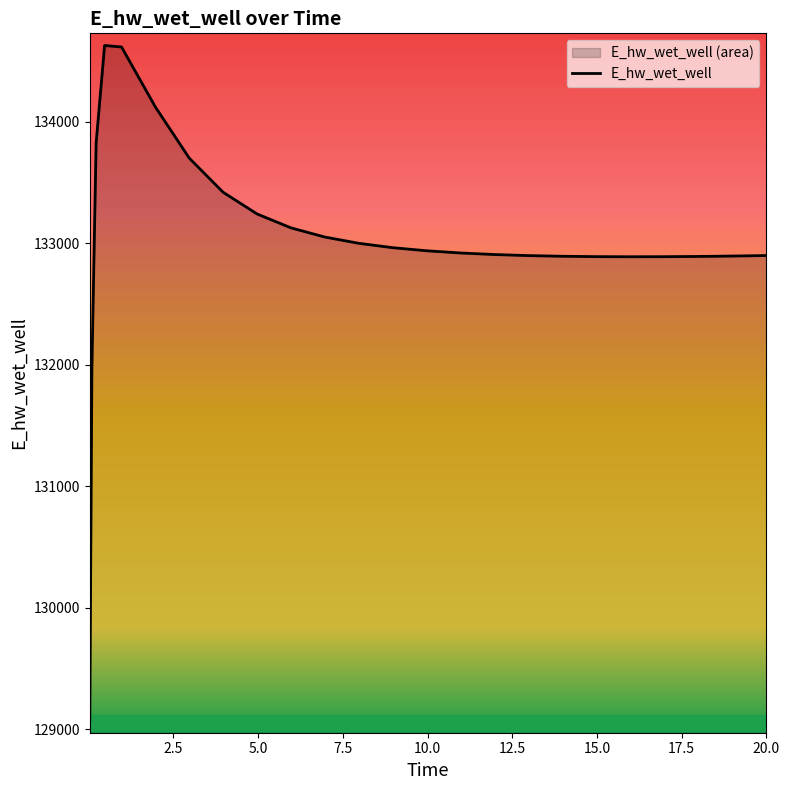

Reading left to right, list all the values displayed in this chart.

129070.4	131970.2	133826.4	134628.5	134615.8	134121.5	133700.3	133419.6	133241.2	133126.8	133051.3	132999.8	132963.8	132938.3	132920.2	132907.4	132898.7	132893.1	132890.1	132889.0	132889.6	132891.6	132893.0	132896.7	132899.0